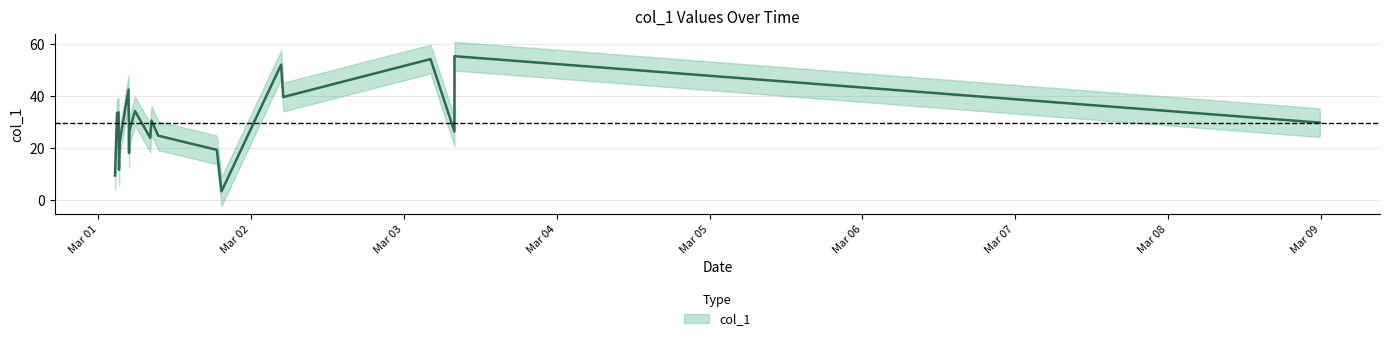

The value at 2019-03-03 07:56:05 is 26.4. True or false?

True